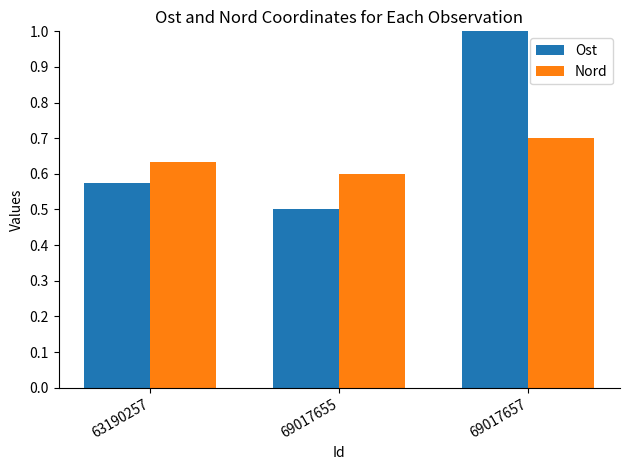

At how many categories does at least one series exceed 0?

3